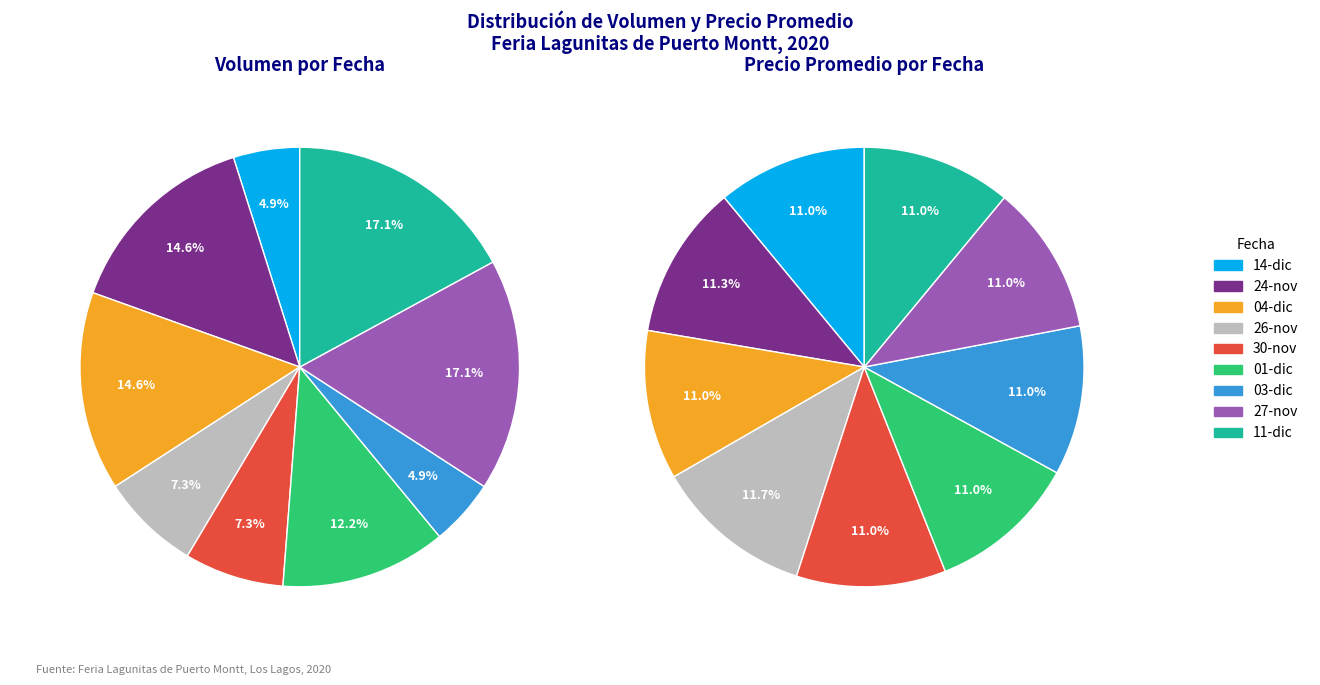

How many segments does this pie chart have?

9